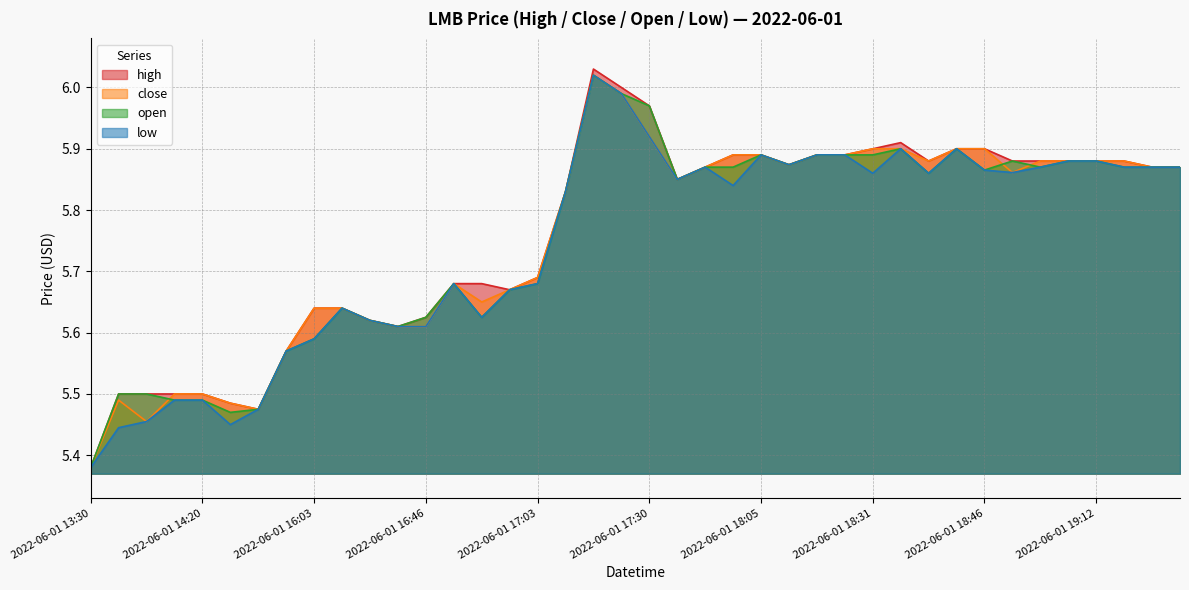

True or false: close and low intersect in this chart.

False